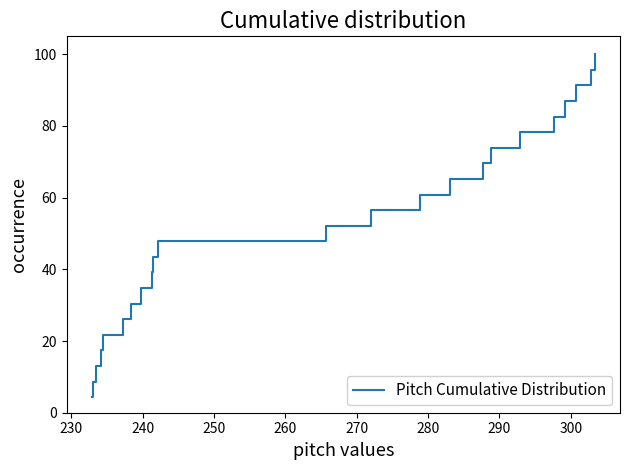

What is the difference between the maximum and minimum values?

95.7